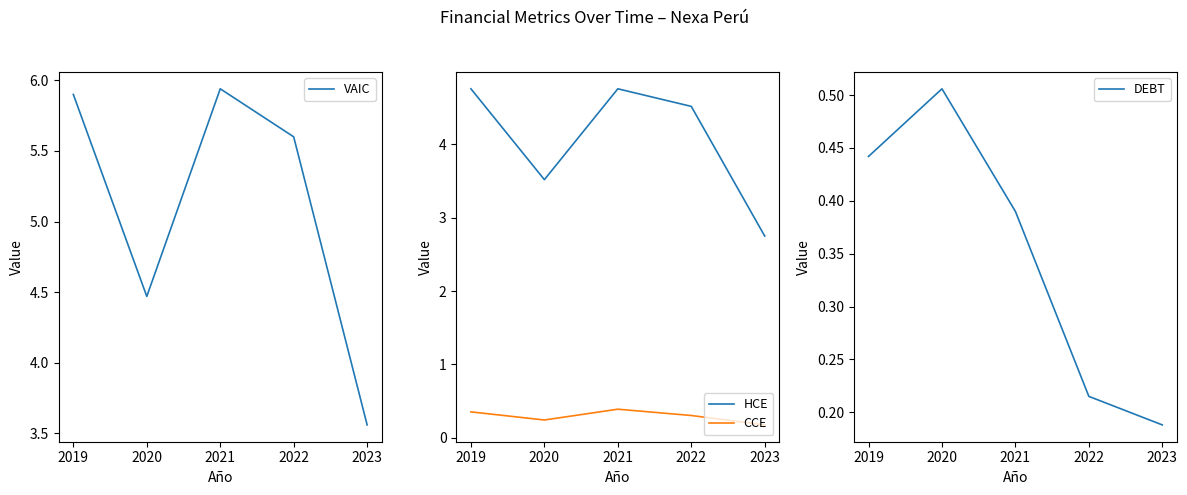

The value of VAIC at 2023 is 1.2. True or false?

False